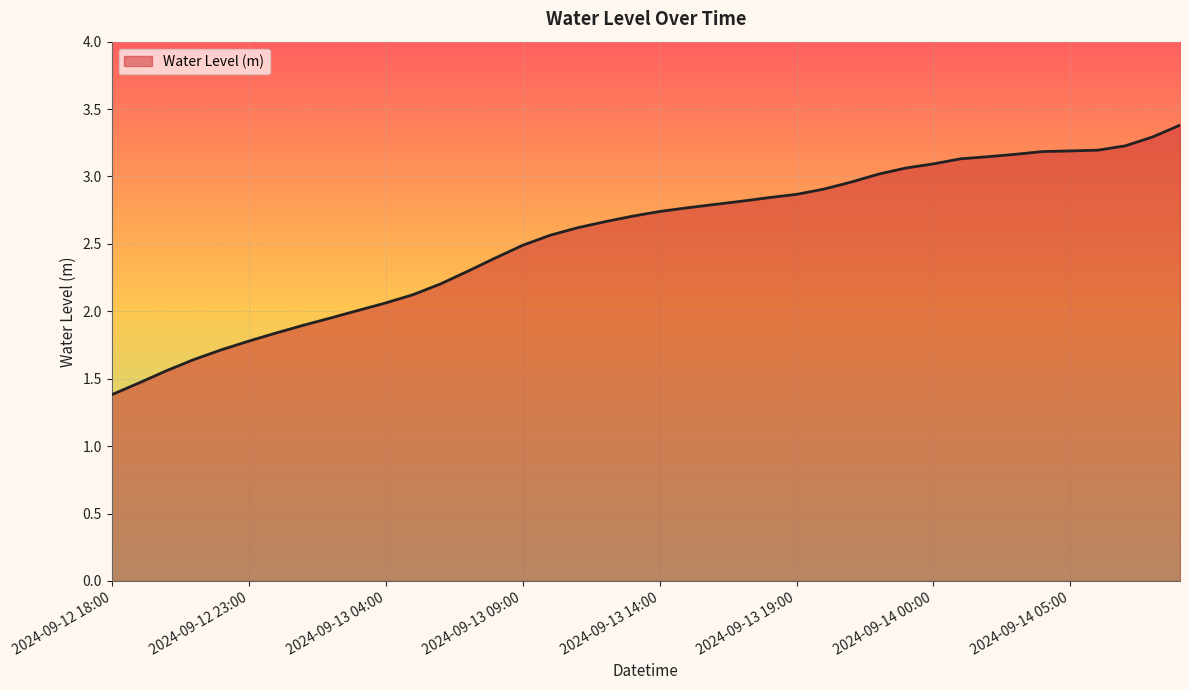

What is the maximum value shown in the chart?

3.4